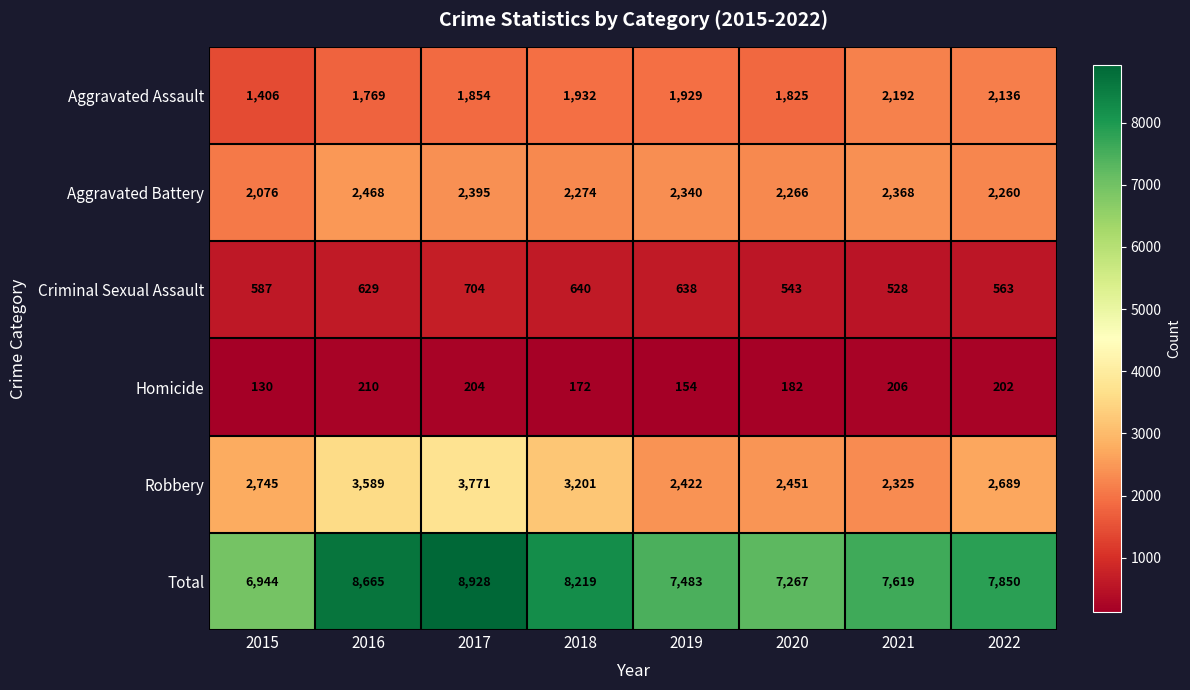

At which label does Homicide first exceed 202?

2016